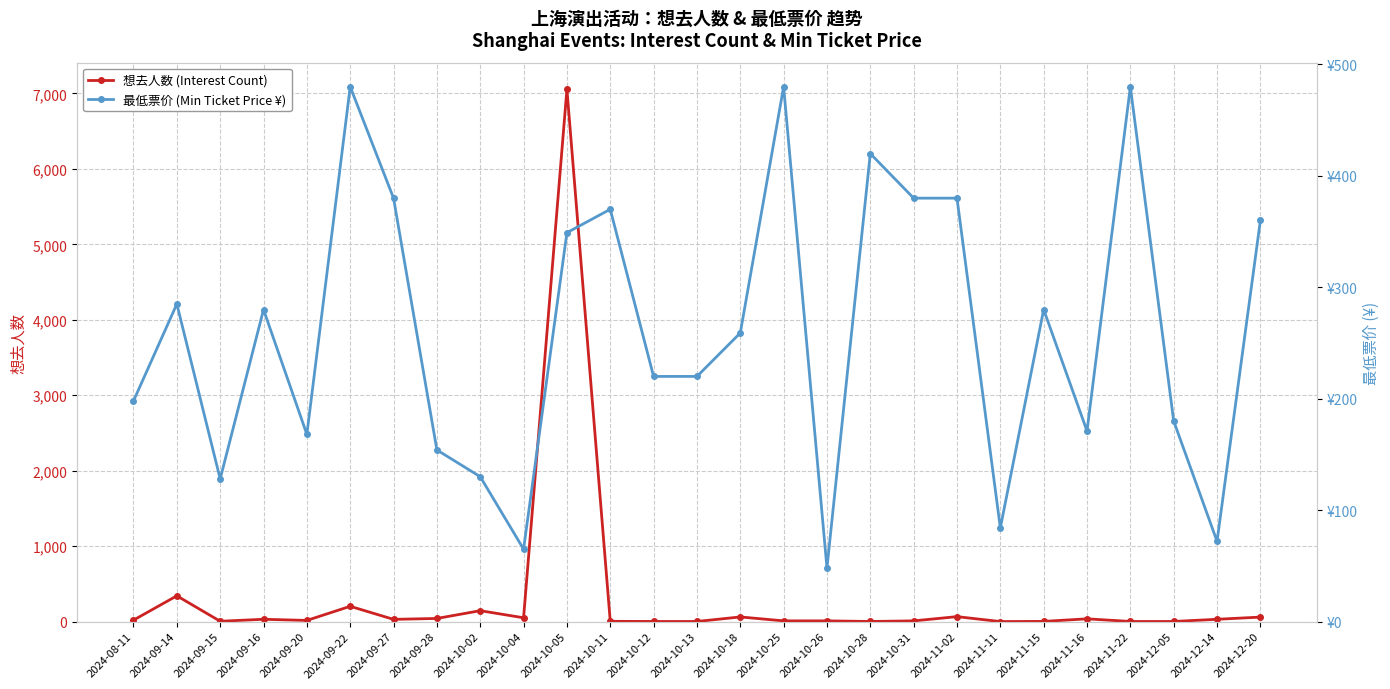

At which label does 最低票价 (Min Ticket Price ¥) reach its minimum?

2024-10-26